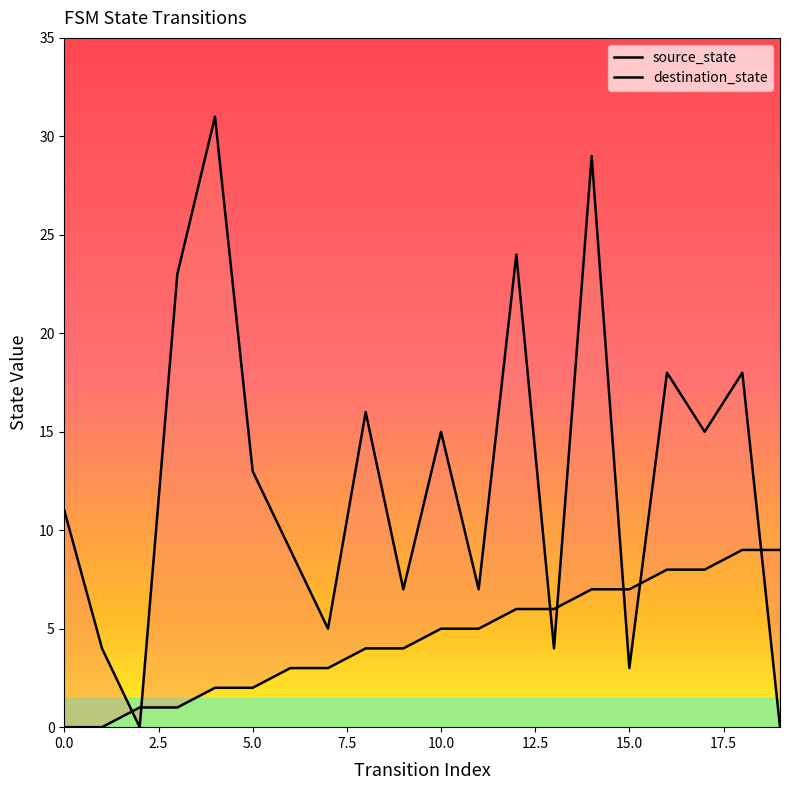

The source_state series shows 6 at 13. True or false?

True